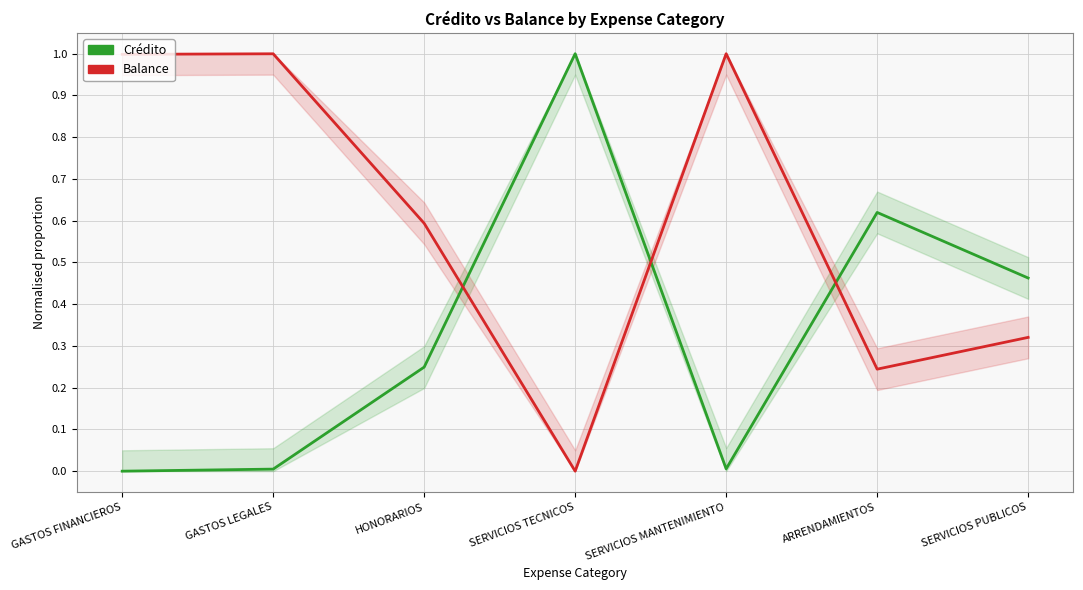

The value of Balance at SERVICIOS TECNICOS is 0.0. True or false?

True